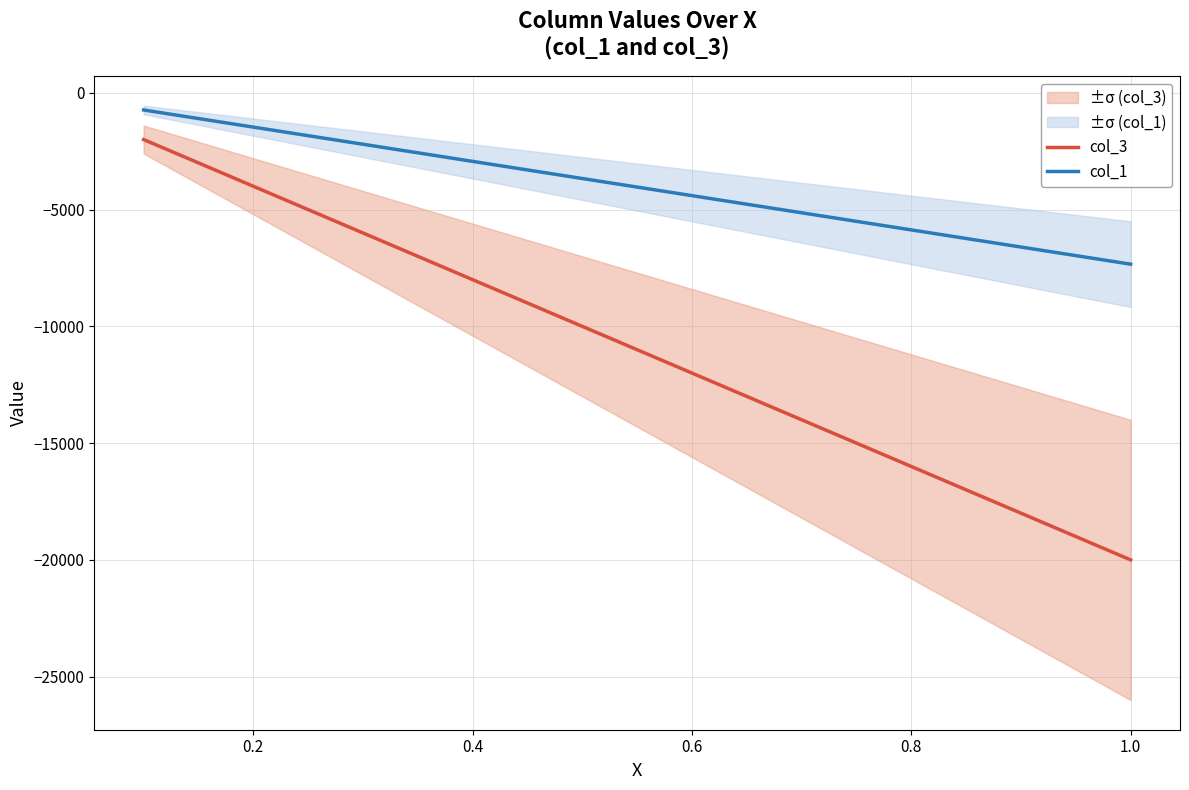

What is the difference between the col_3 values at 0.8 and 0.2?

12000.0